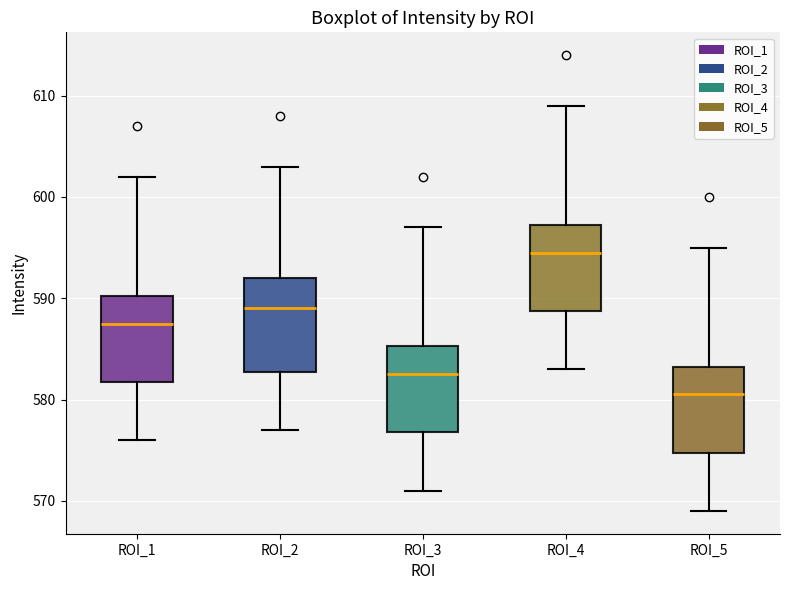

Which box's median line is the lowest?

ROI_5